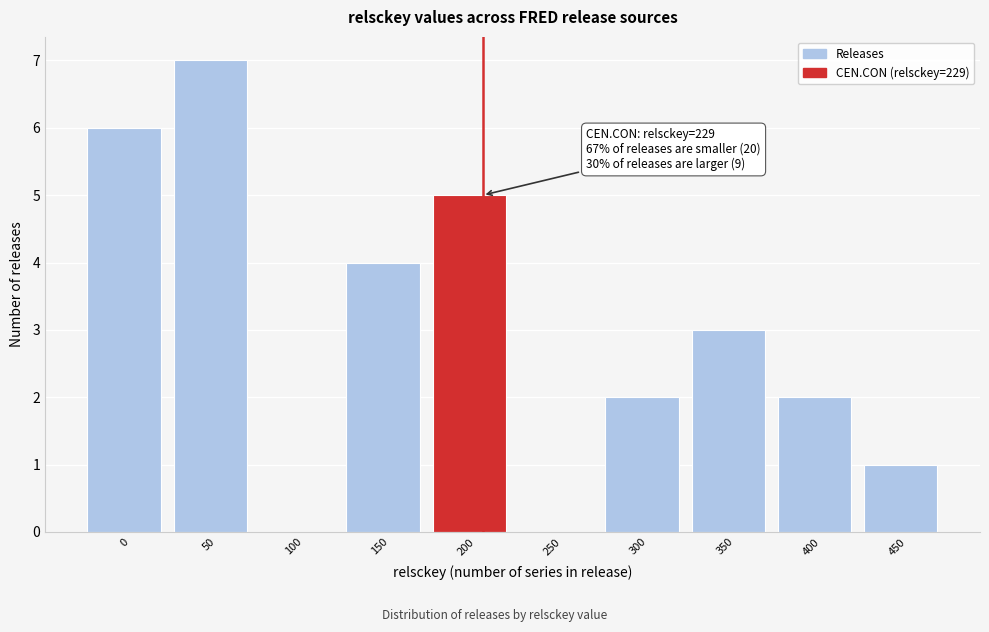

Reading left to right, what are all the values shown in this chart?

0=6	50=7	100=0	150=4	200=5	250=0	300=2	350=3	400=2	450=1